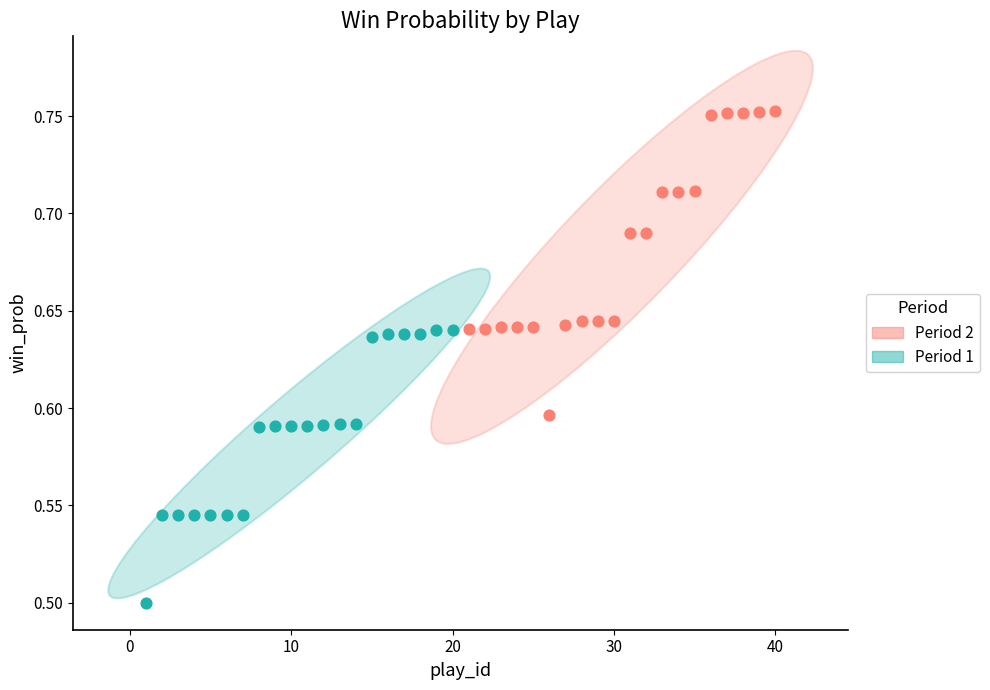

Which series has the largest Y range (max minus min)?

Period 2